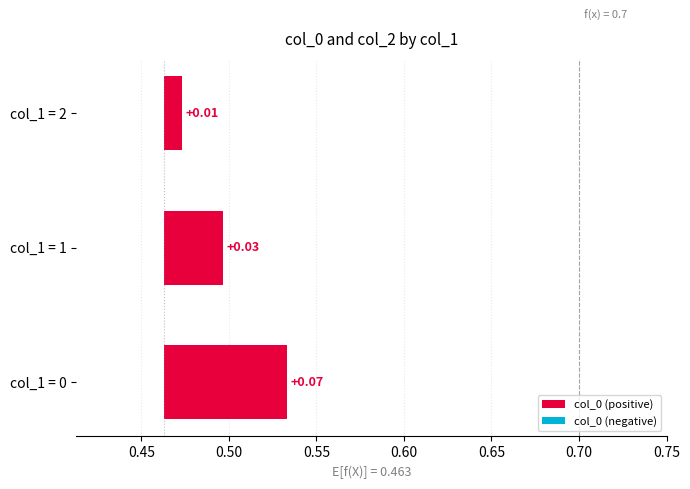

True or false: col_0 (negative) has a value of 0.8 at 0.40.

False